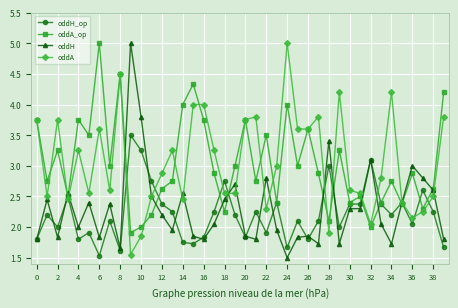

What is the minimum value for oddH?

1.5